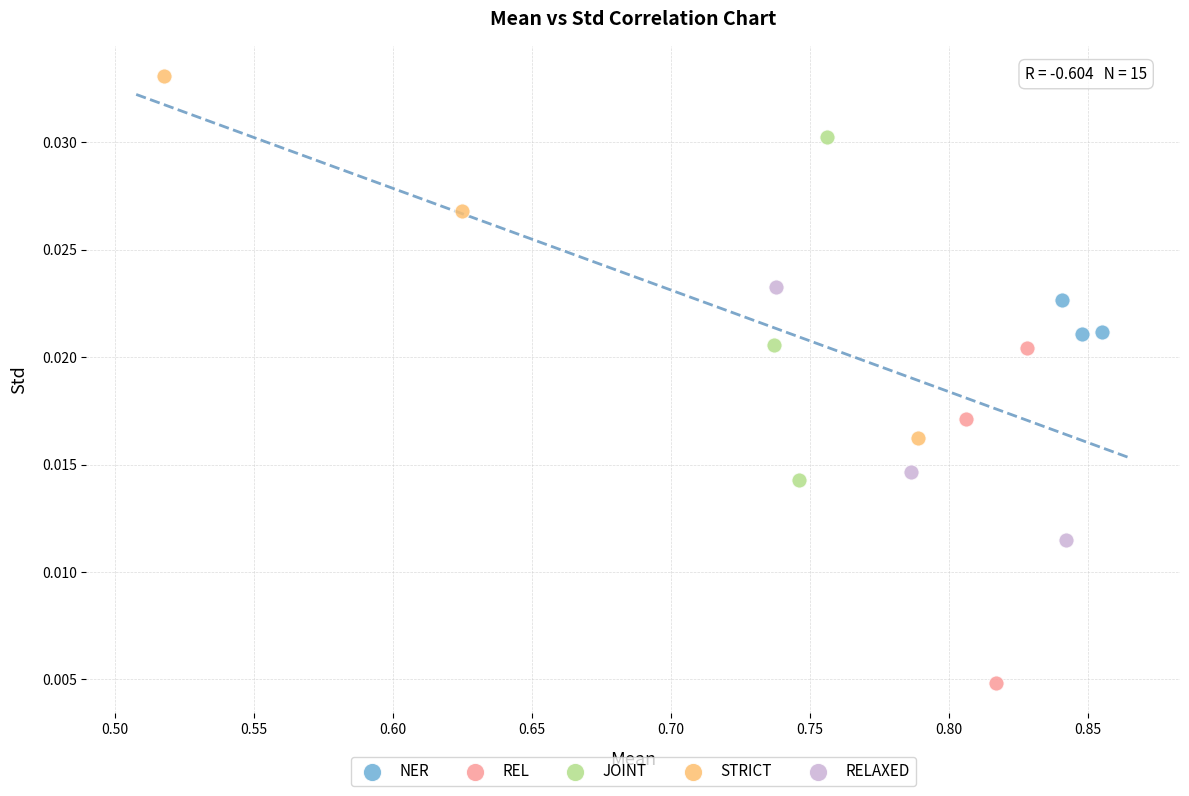

Which series has the widest spread of Y values?

STRICT